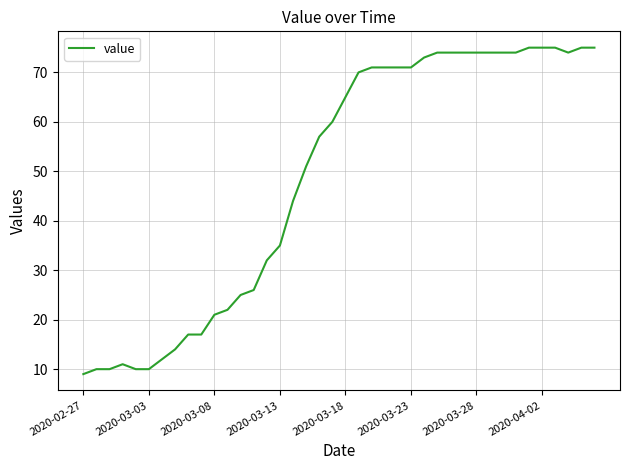

What is the difference between the maximum and minimum values?

66